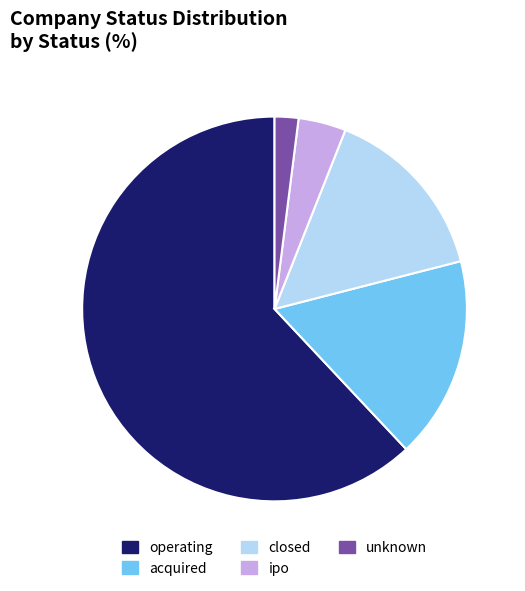

How many slices are in this pie chart?

5